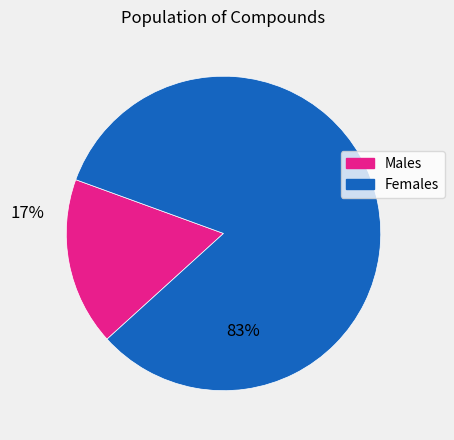

True or false: Males accounts for 10% of the total.

False